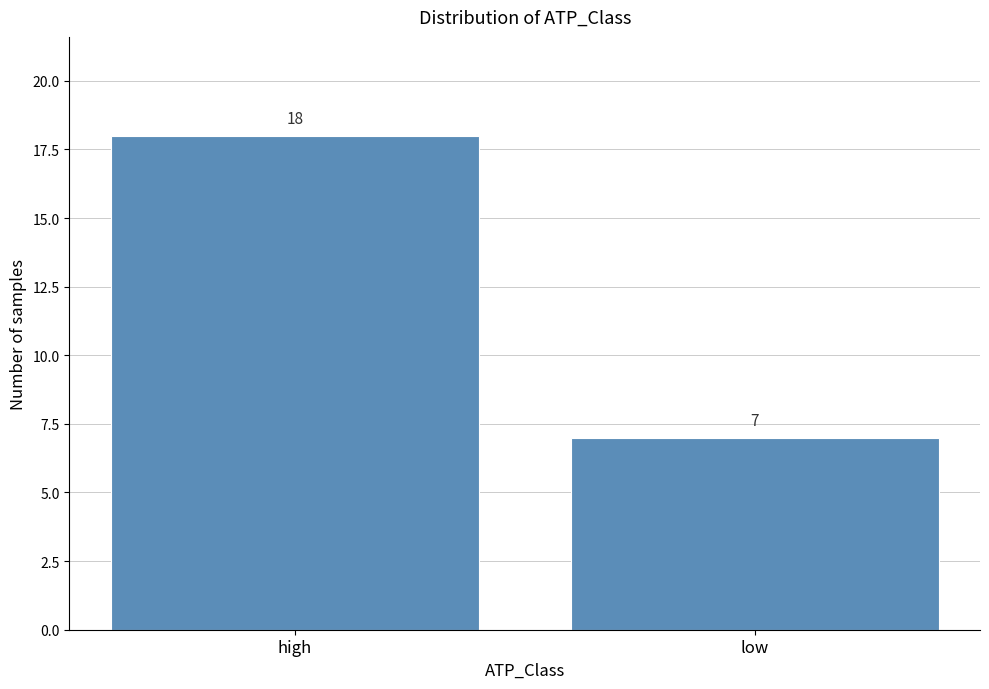

Reading right to left, what are all the values shown in this chart?

7	18